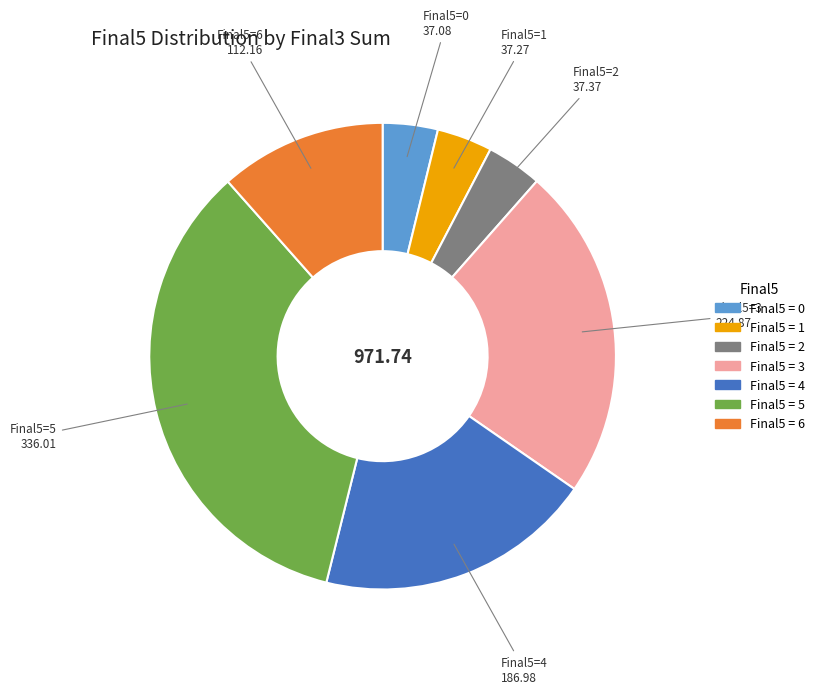

Does any single category account for the majority?

No